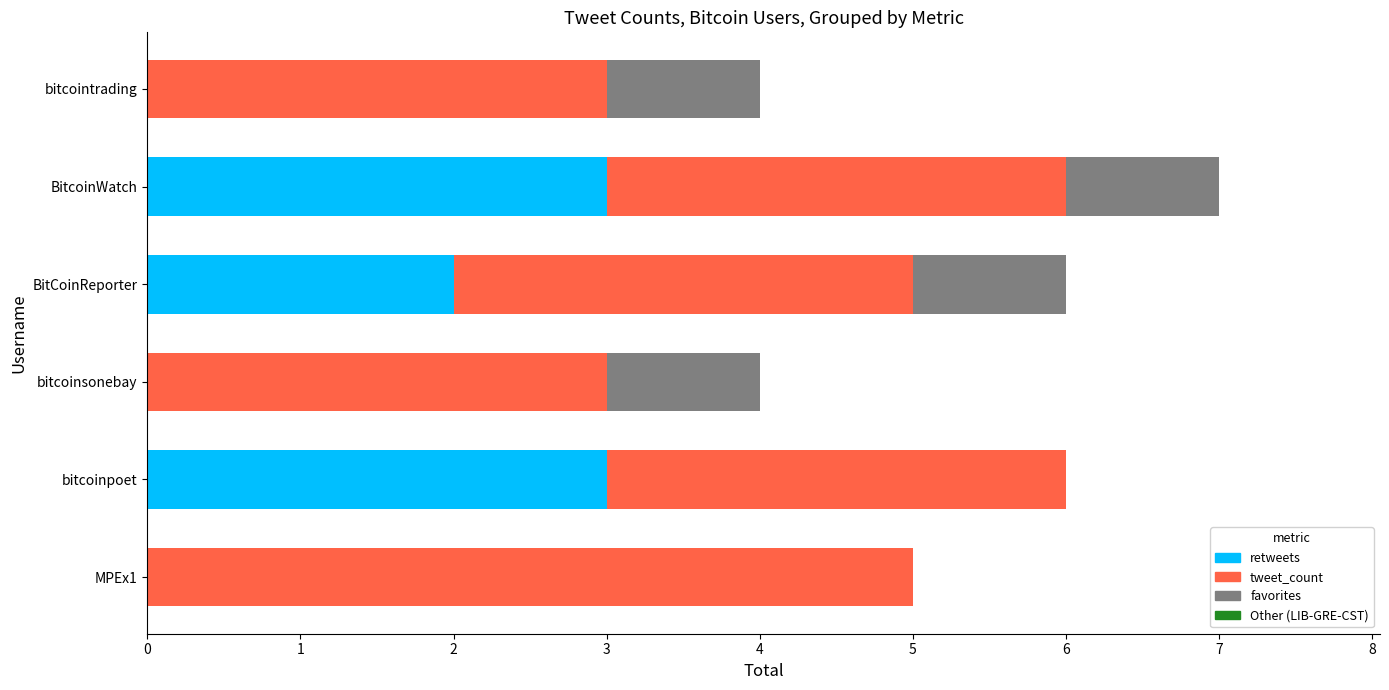

At which category is the sum across all series the highest?

BitcoinWatch